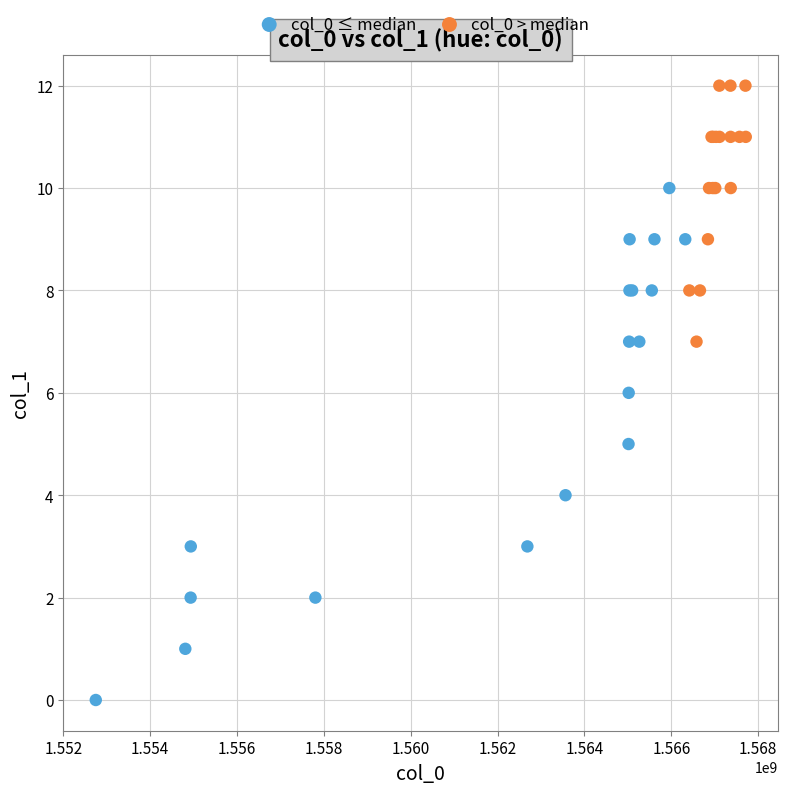

What are all the series names shown in the legend?

col_0 ≤ median, col_0 > median